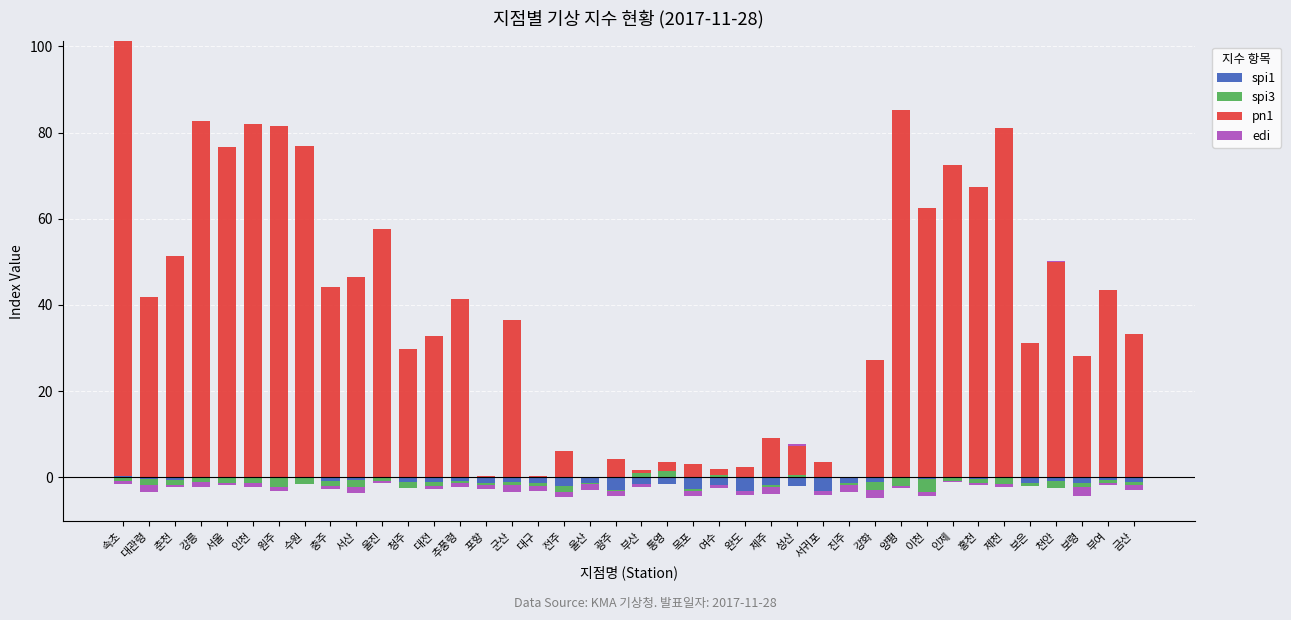

How many values in the spi1 series exceed 0?

4